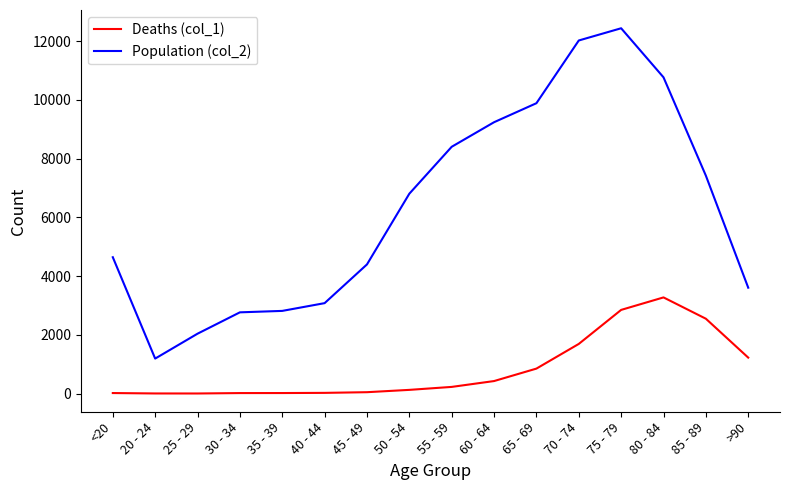

At 70 - 74, list the series in order from largest to smallest.

Population (col_2), Deaths (col_1)